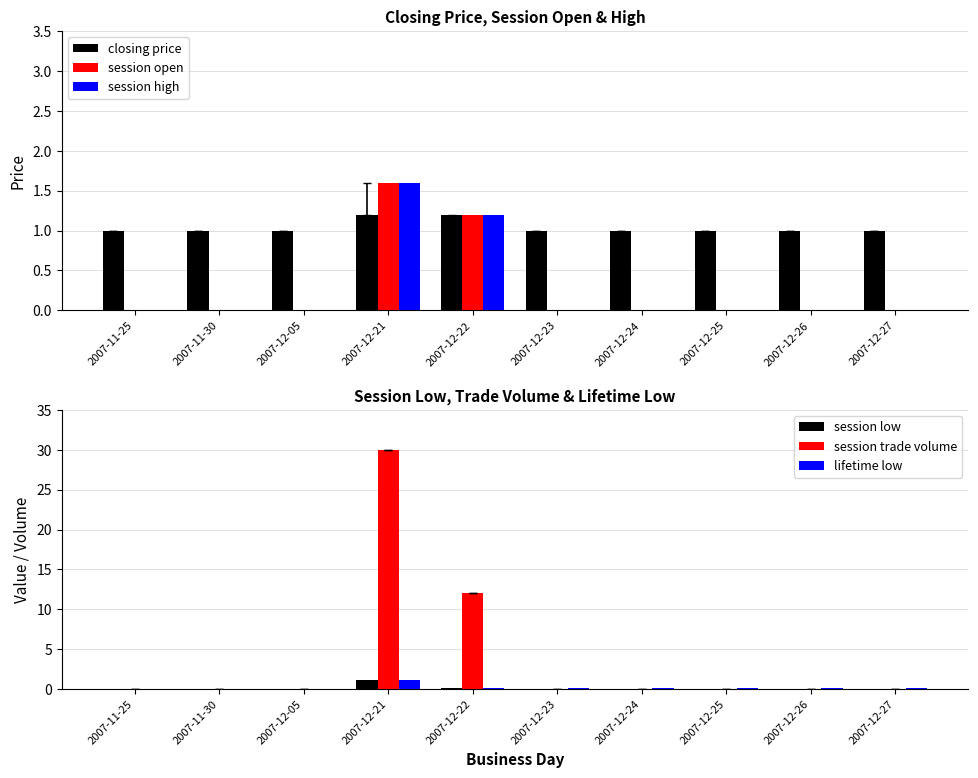

The value of closing price at 2007-12-25 is 1.4. True or false?

False